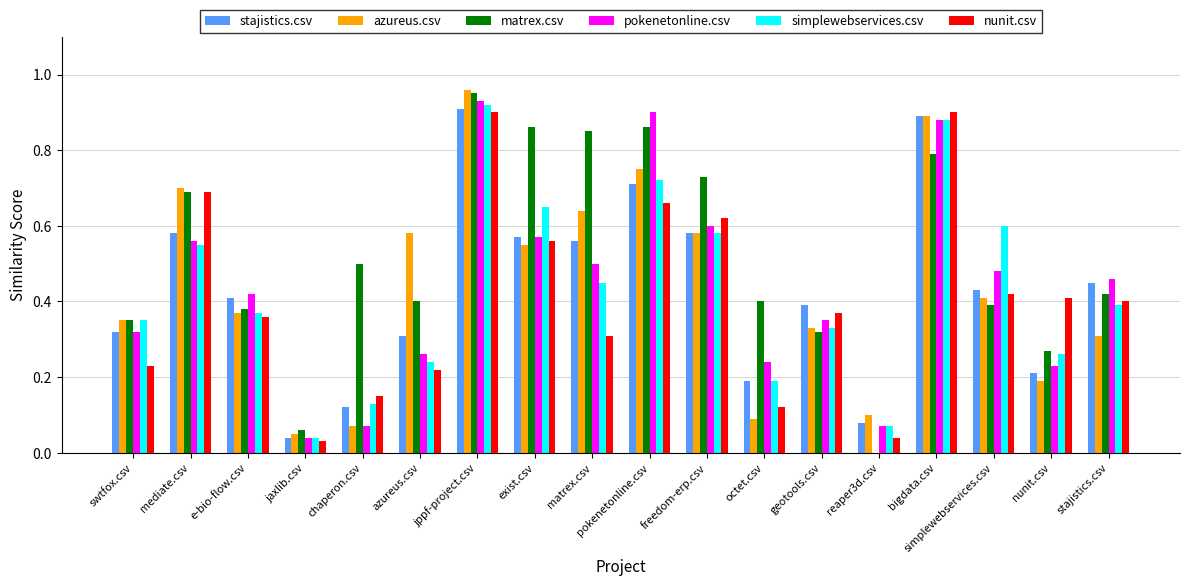

What is the sum of all stajistics.csv values?

7.8